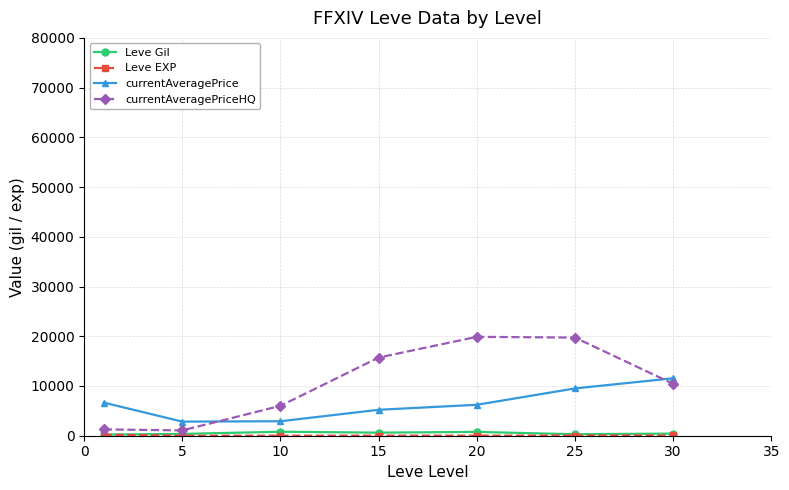

Which series has the largest total across all categories?

currentAveragePriceHQ